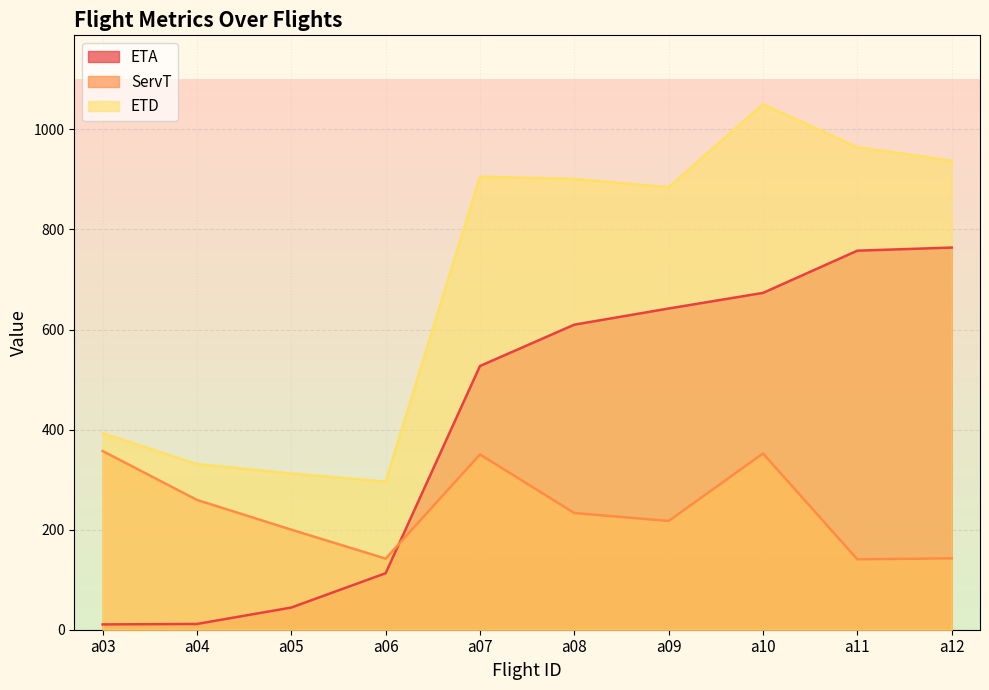

True or false: ETA has more than 2 interior local peaks.

False